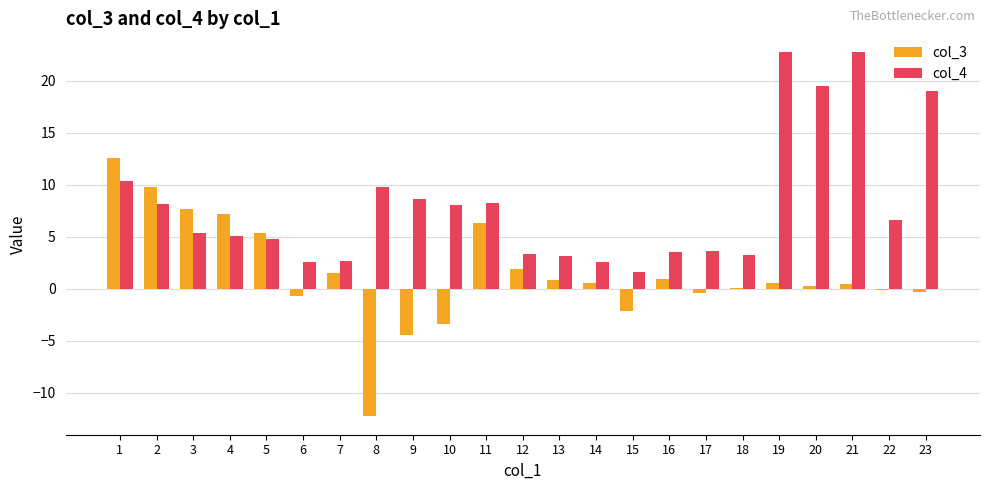

What value does the col_4 series have at 23?

19.0